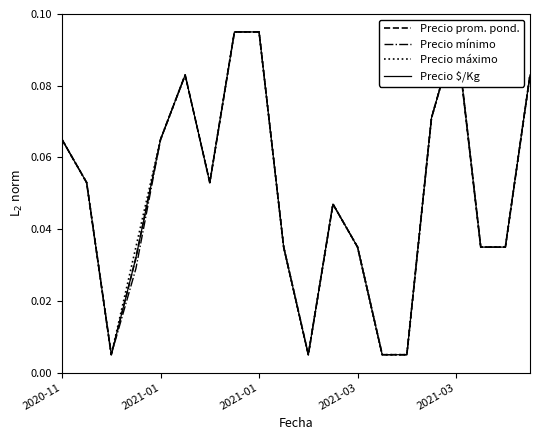

Between 15 and 8, which is larger?

8